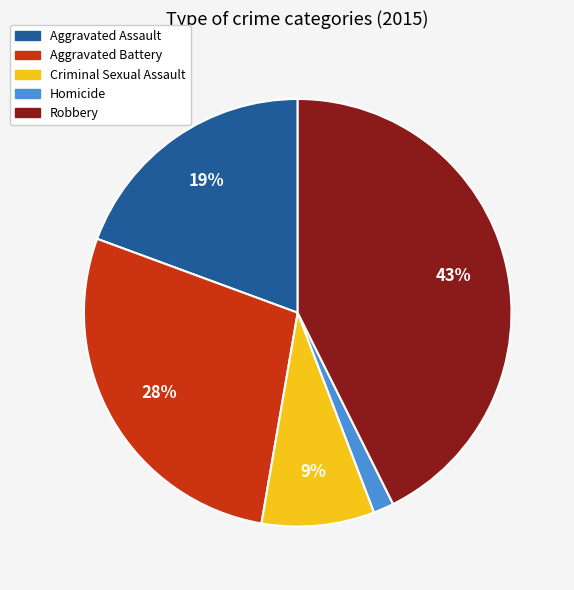

How many slices are in this pie chart?

5